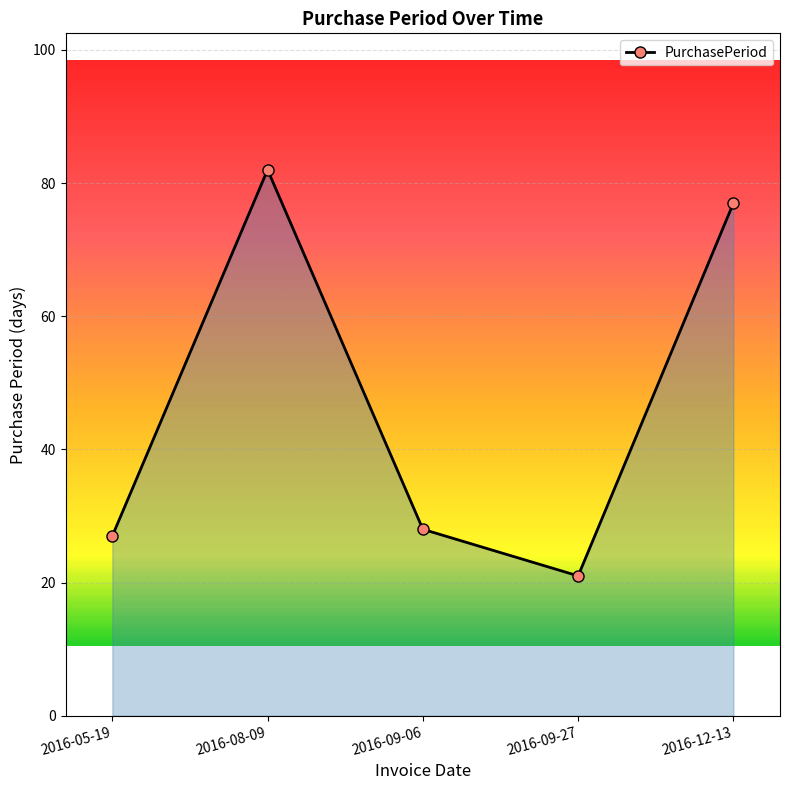

The value at 2016-12-13 is 111. True or false?

False